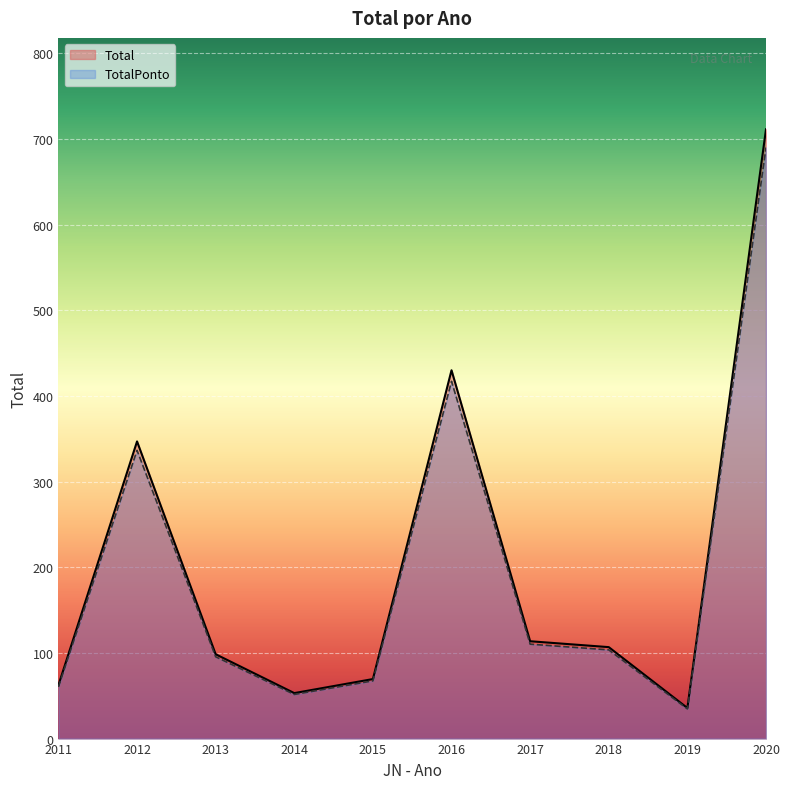

Reading left to right, extract all data points from this chart.

Total: 60.4	336.5	95.5	51.5	67.4	417.1	110.2	103.6	34.6	690.0
TotalPonto: 62.3	346.9	98.5	53.1	69.5	430.0	113.6	106.8	35.7	711.3